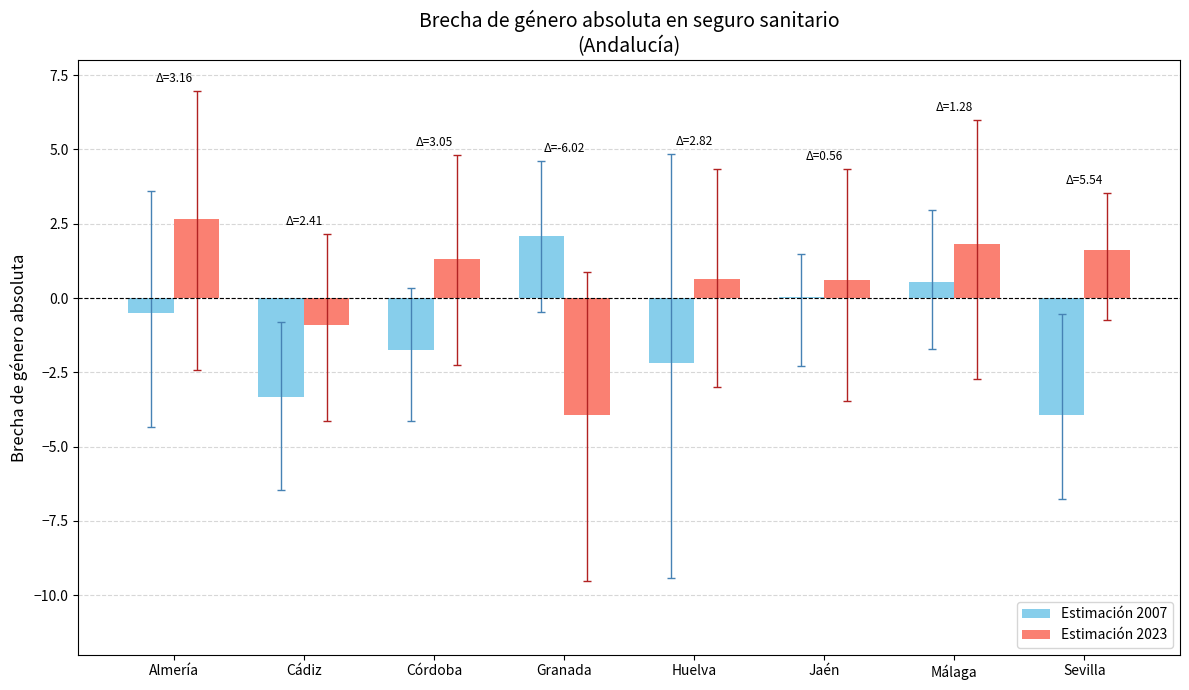

What are all the series names shown in the legend?

Estimación 2007, Estimación 2023